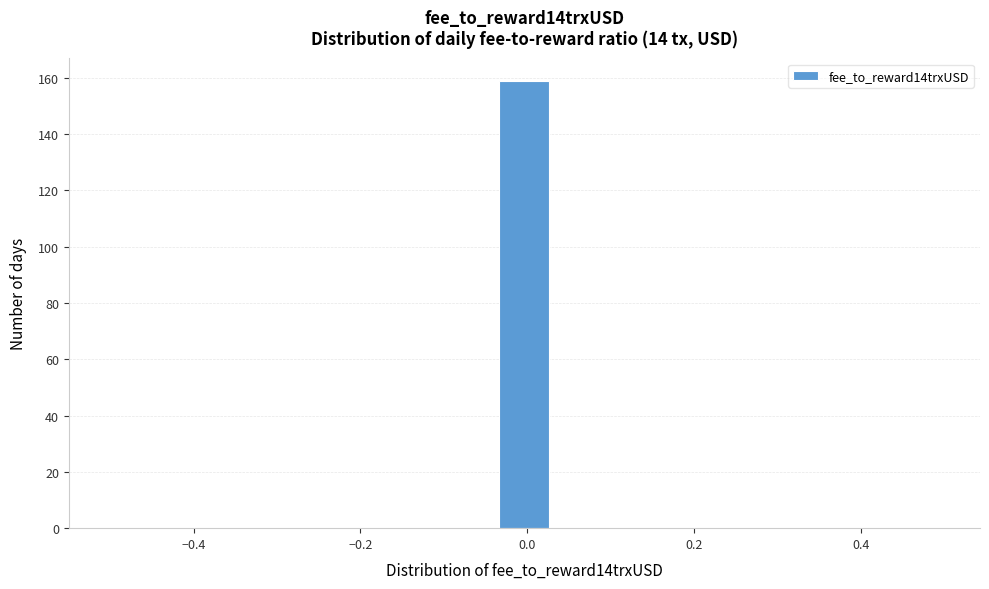

Around what value on the x-axis is the tallest bar? Give the approximate position of its centre, as read against the axis.

0.00